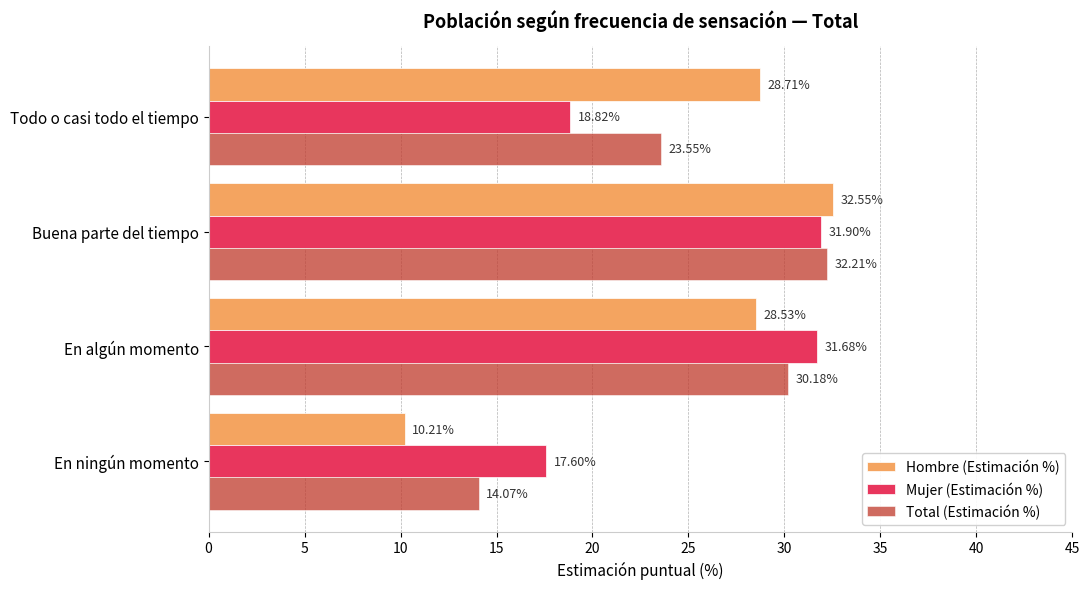

Which series has the widest spread of values?

Hombre (Estimación %)